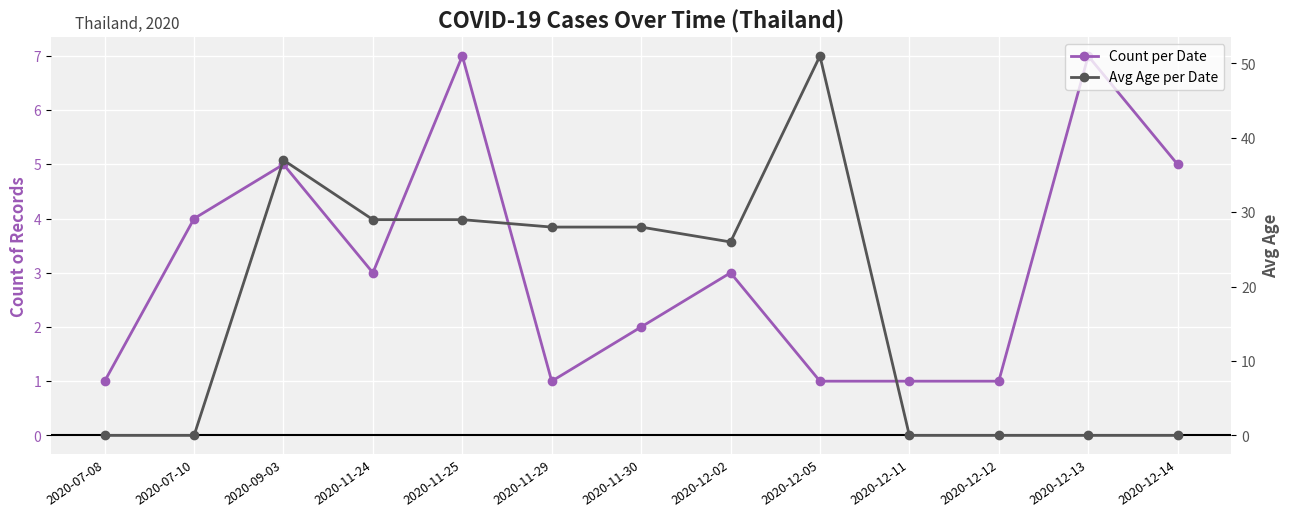

At which category is the sum across all series the highest?

2020-12-05